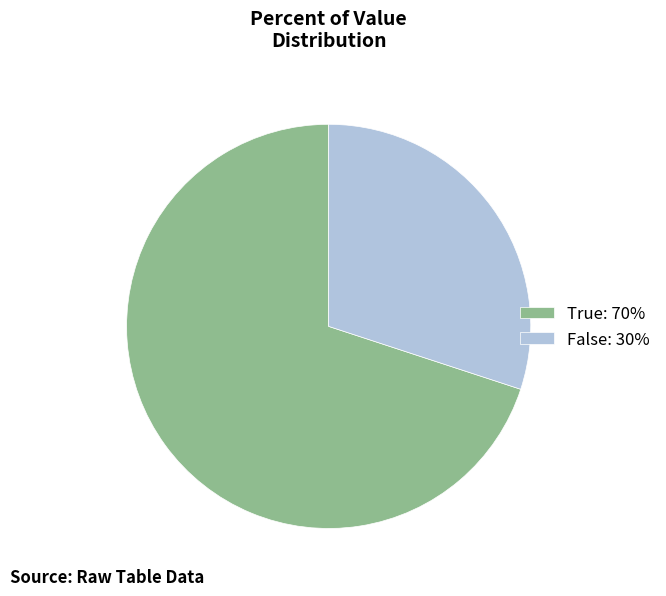

Is the sum of False: 30% and True: 70% greater than half?

Yes